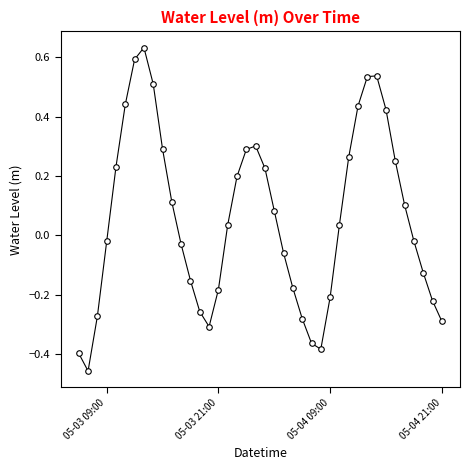

How many interior local valleys (lower than both neighbors) does the data have?

3